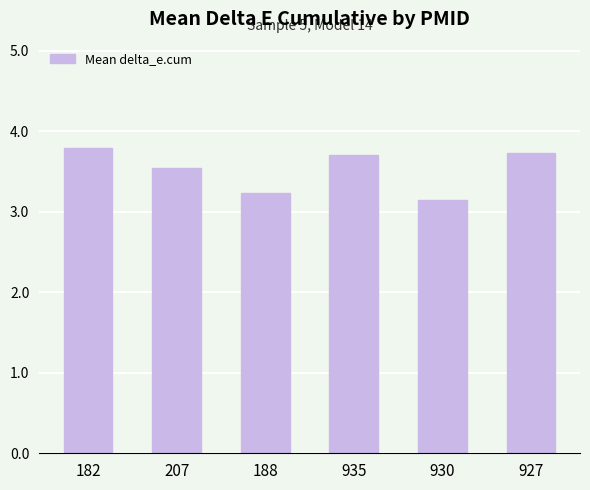

Is it true that the value at 927 is 3.7?

True